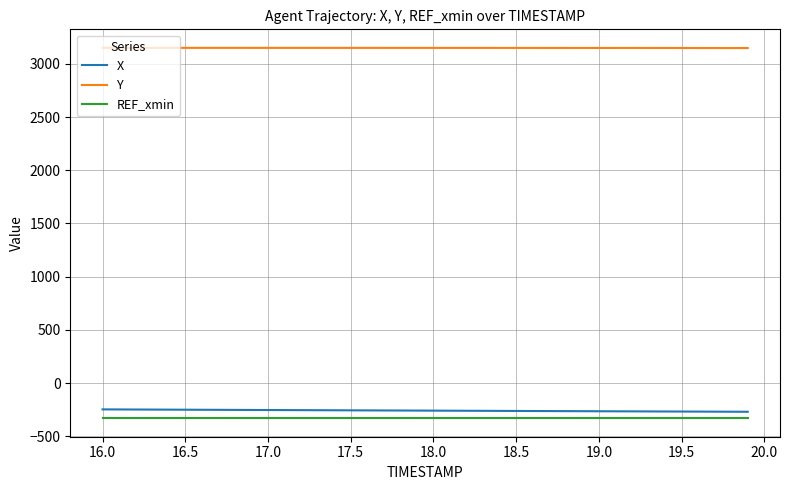

True or false: Y and X intersect in this chart.

False